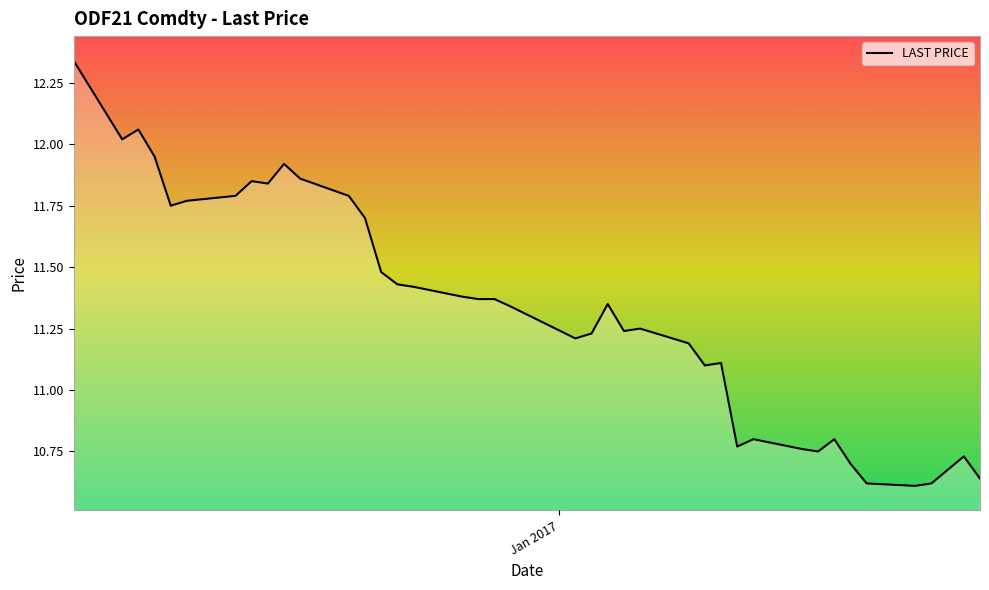

What is the minimum value shown in the chart?

10.6